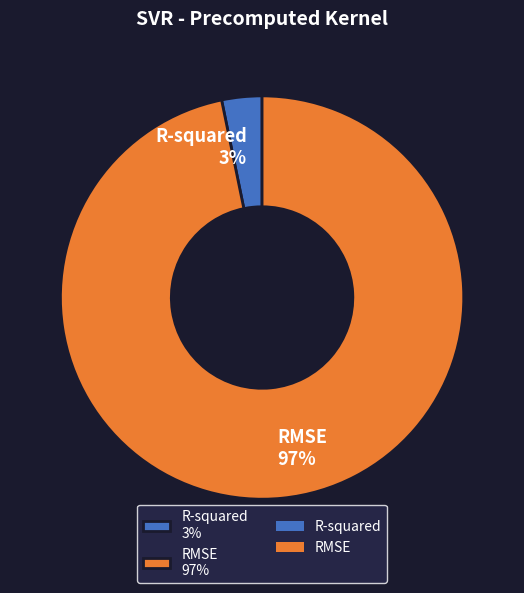

How many segments does this pie chart have?

2